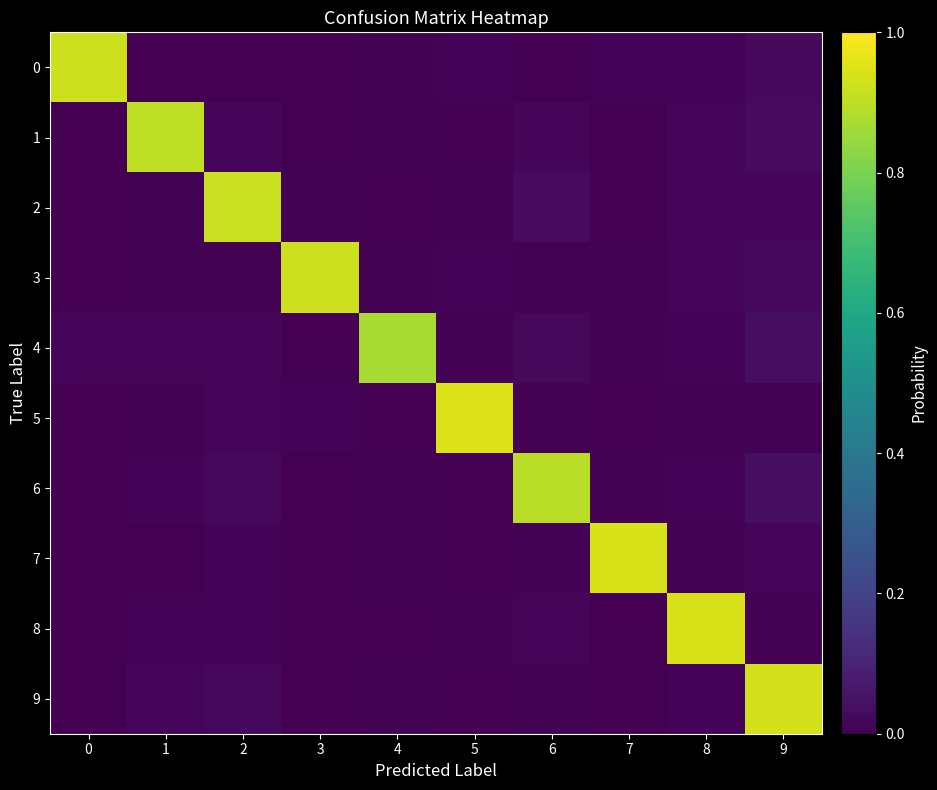

Reading right to left, what are all the values shown in this chart?

0: 9=0.0	8=0.0	7=0.0	6=0.0	5=0.0	4=0.0	3=0.0	2=0.0	1=0.0	0=0.9
1: 9=0.0	8=0.0	7=0.0	6=0.0	5=0.0	4=0.0	3=0.0	2=0.0	1=0.9	0=0.0
2: 9=0.0	8=0.0	7=0.0	6=0.0	5=0.0	4=0.0	3=0.0	2=0.9	1=0.0	0=0.0
3: 9=0.0	8=0.0	7=0.0	6=0.0	5=0.0	4=0.0	3=0.9	2=0.0	1=0.0	0=0.0
4: 9=0.0	8=0.0	7=0.0	6=0.0	5=0.0	4=0.9	3=0.0	2=0.0	1=0.0	0=0.0
5: 9=0.0	8=0.0	7=0.0	6=0.0	5=0.9	4=0.0	3=0.0	2=0.0	1=0.0	0=0.0
6: 9=0.0	8=0.0	7=0.0	6=0.9	5=0.0	4=0.0	3=0.0	2=0.0	1=0.0	0=0.0
7: 9=0.0	8=0.0	7=0.9	6=0.0	5=0.0	4=0.0	3=0.0	2=0.0	1=0.0	0=0.0
8: 9=0.0	8=0.9	7=0.0	6=0.0	5=0.0	4=0.0	3=0.0	2=0.0	1=0.0	0=0.0
9: 9=0.9	8=0.0	7=0.0	6=0.0	5=0.0	4=0.0	3=0.0	2=0.0	1=0.0	0=0.0